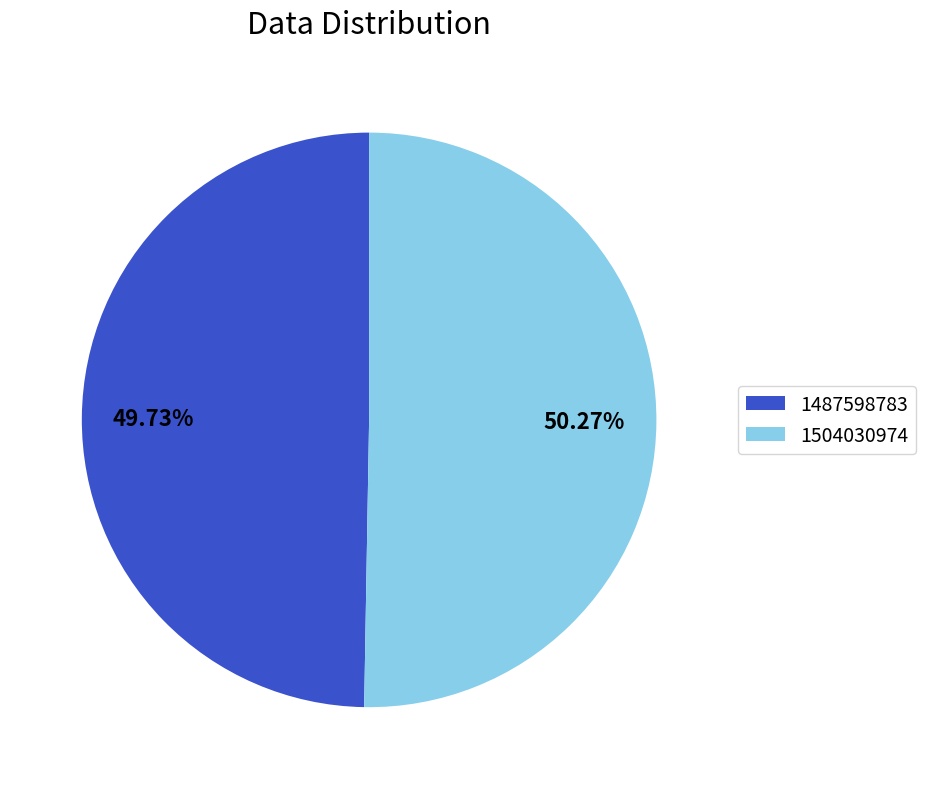

What is the largest slice in the pie chart?

1504030974